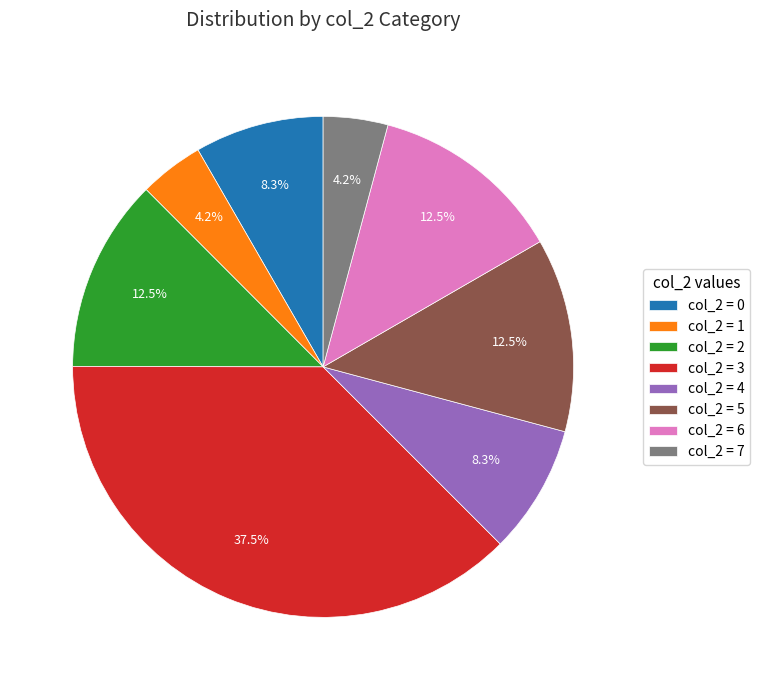

Between col_2 = 2 and col_2 = 4, which is larger?

col_2 = 2